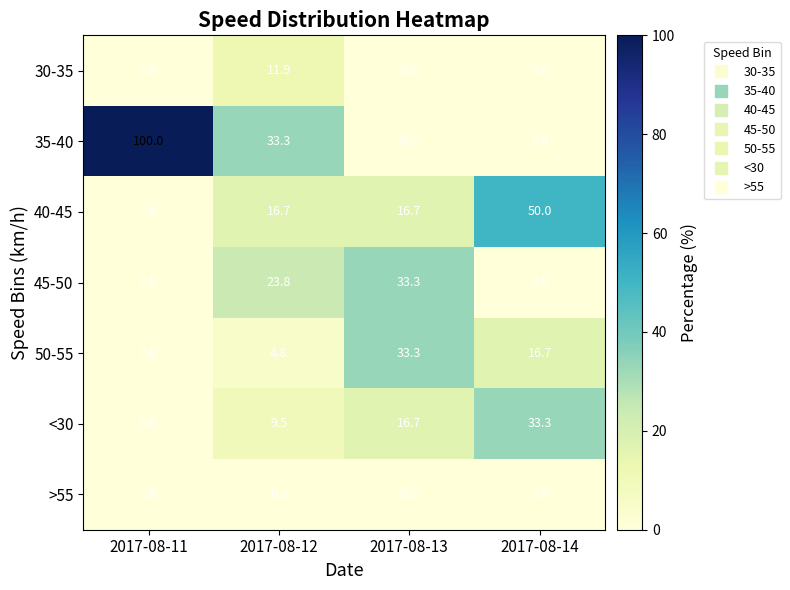

The 35-40 series shows 49.2 at 2017-08-14. True or false?

False